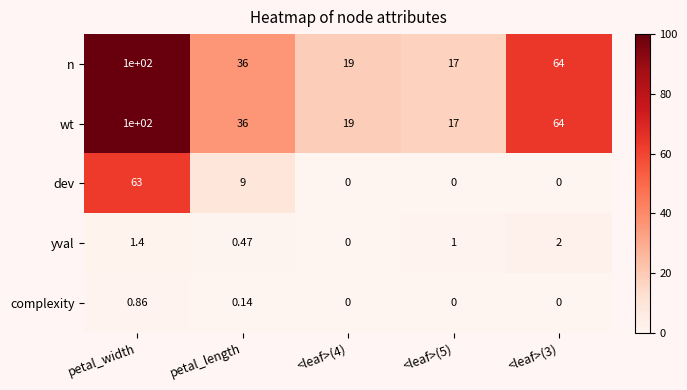

At which category is the sum across all series the highest?

petal_width